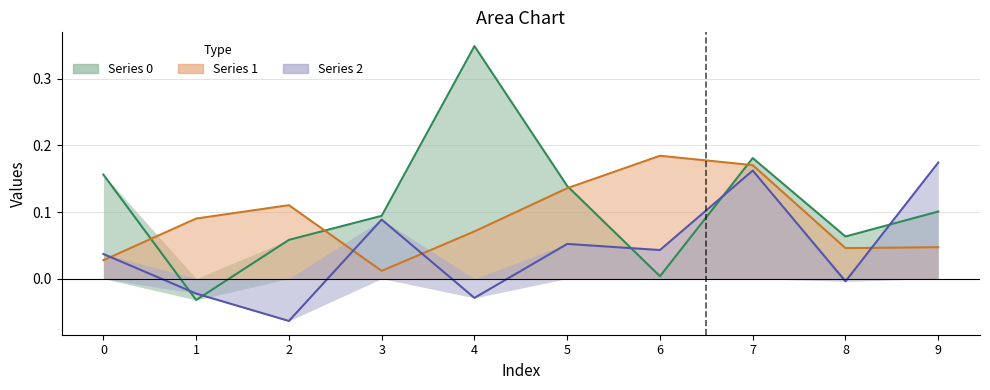

At which category is the sum across all series the highest?

7